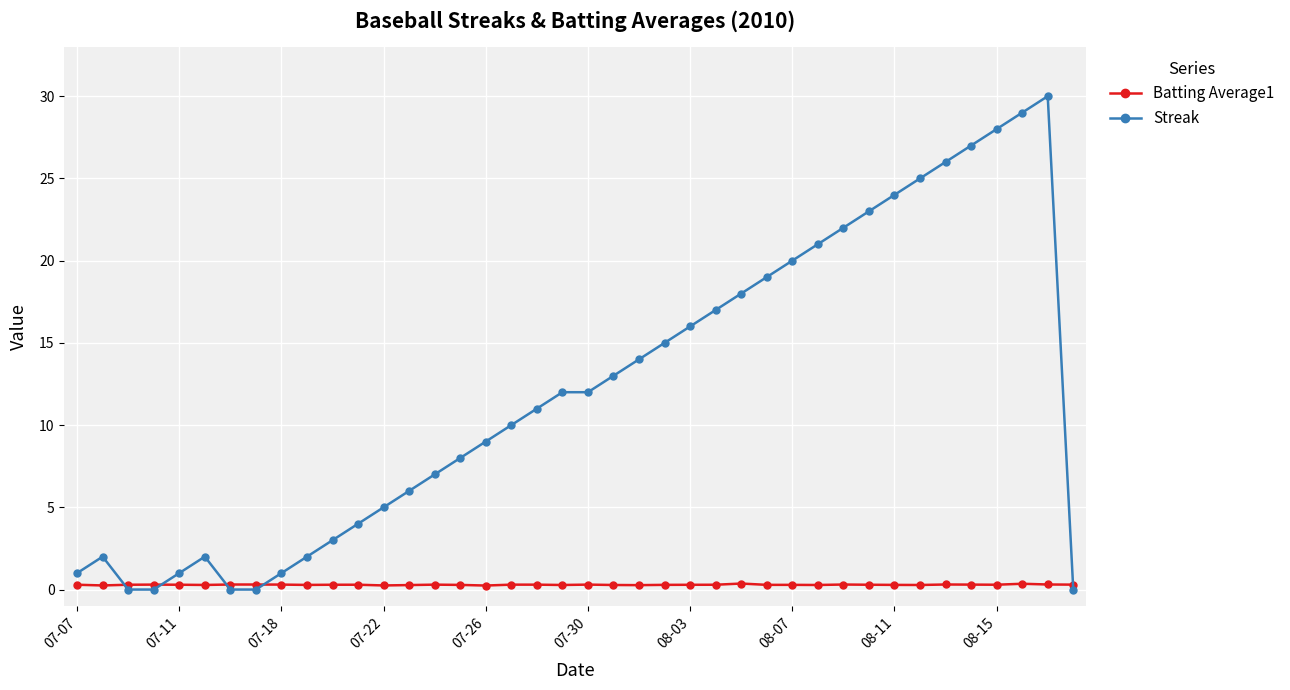

What is the average value of the Streak series?

12.1